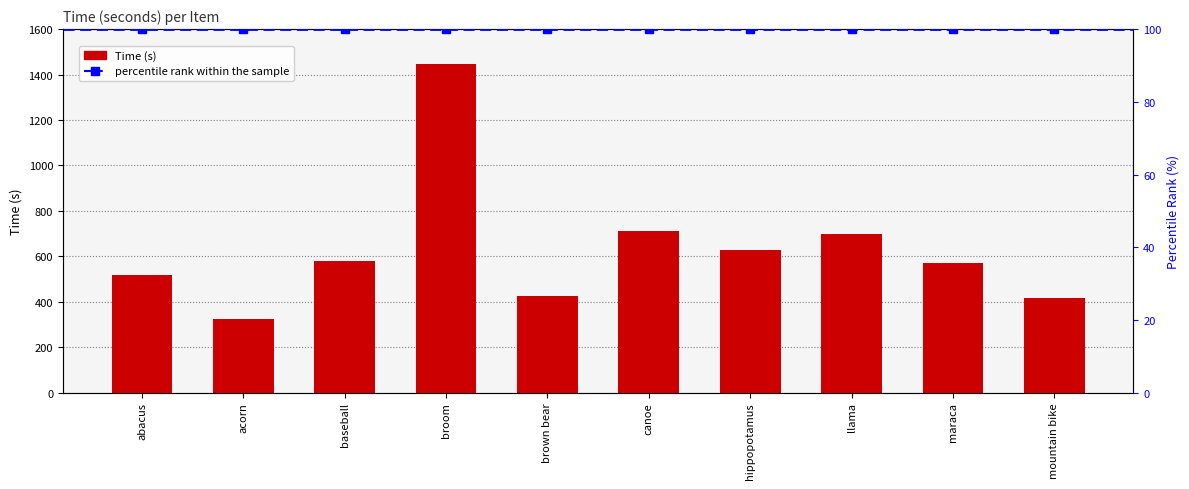

Which category has the highest value across all series?

broom